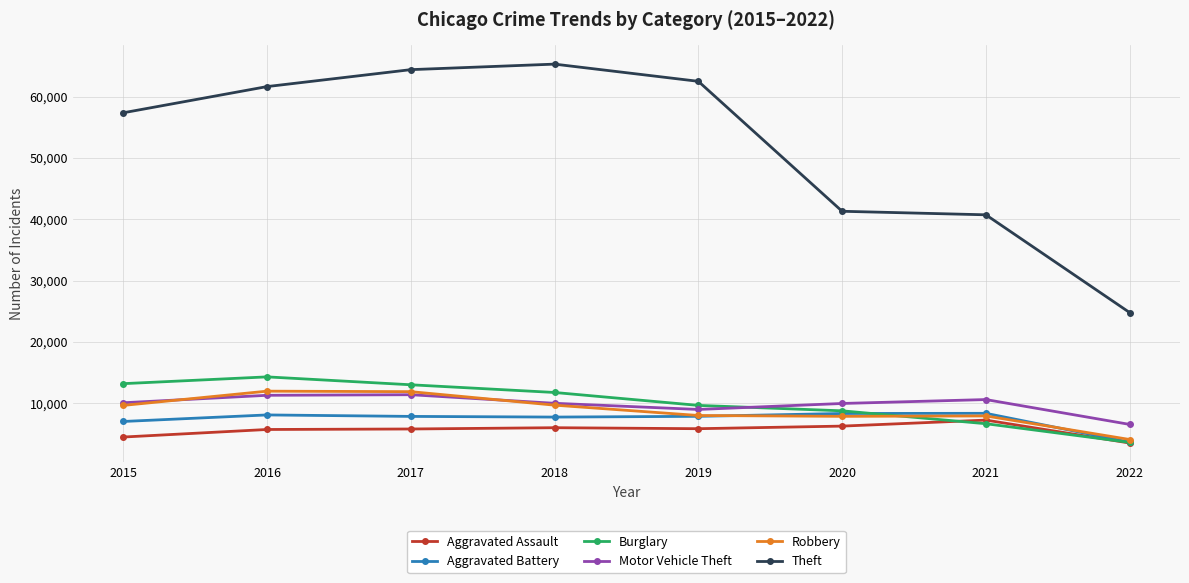

What is the maximum value shown in the chart?

65281